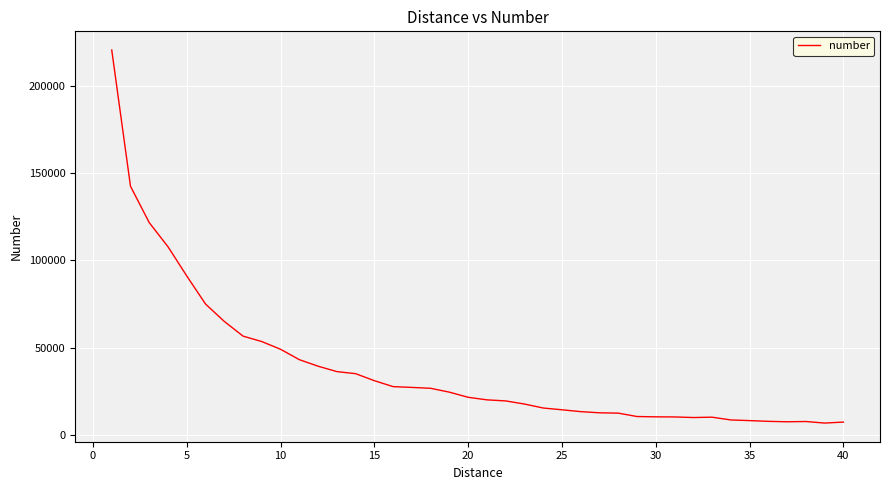

What is the maximum value shown in the chart?

220365